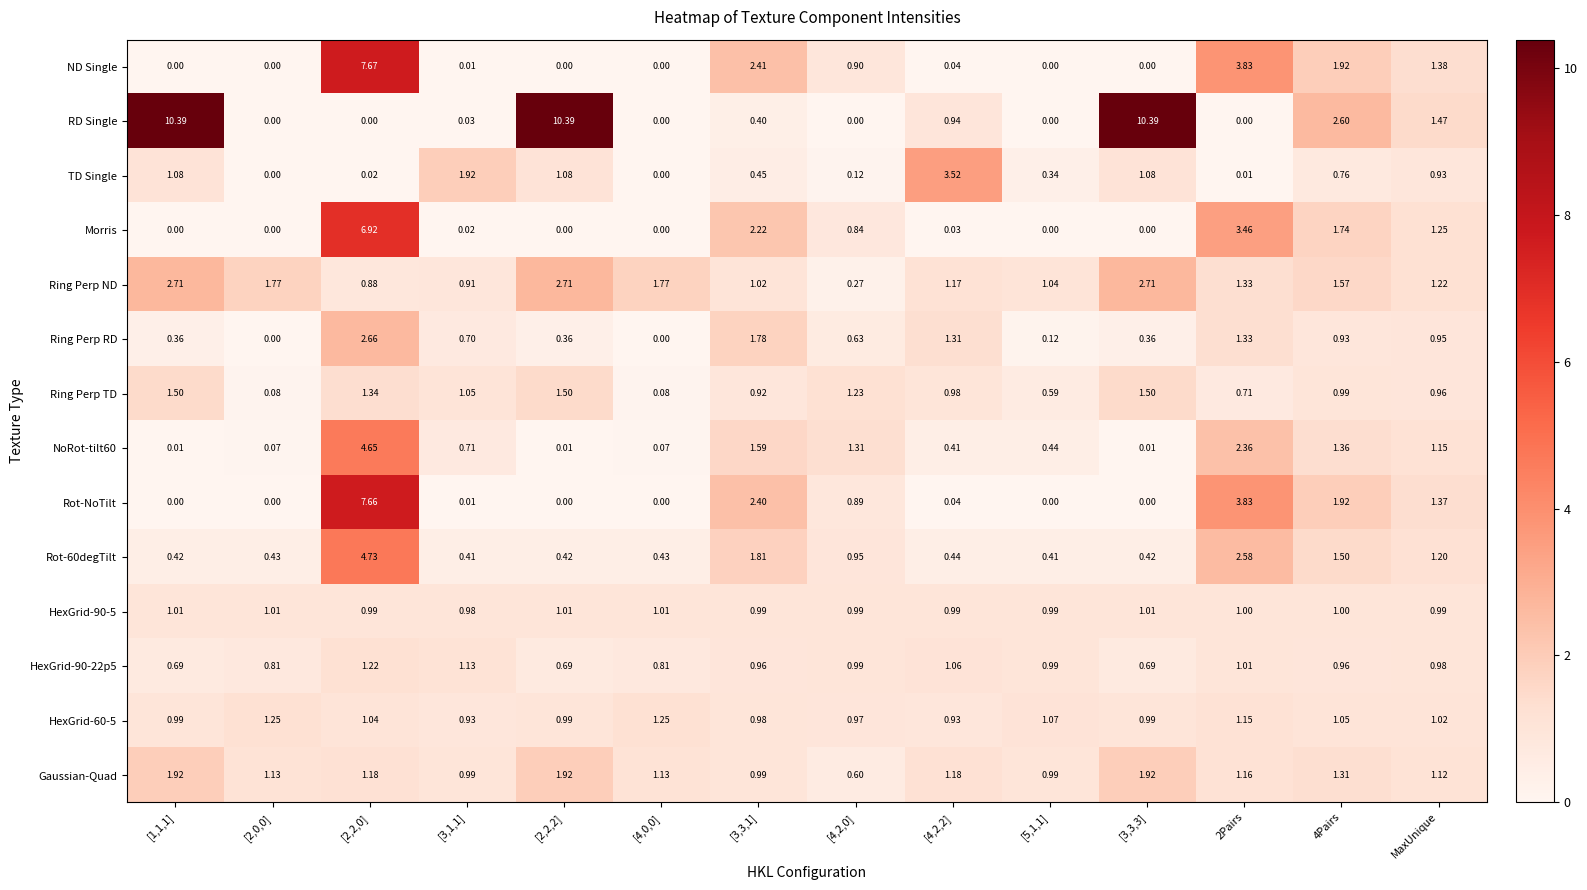

Which series has the largest total across all categories?

RD Single